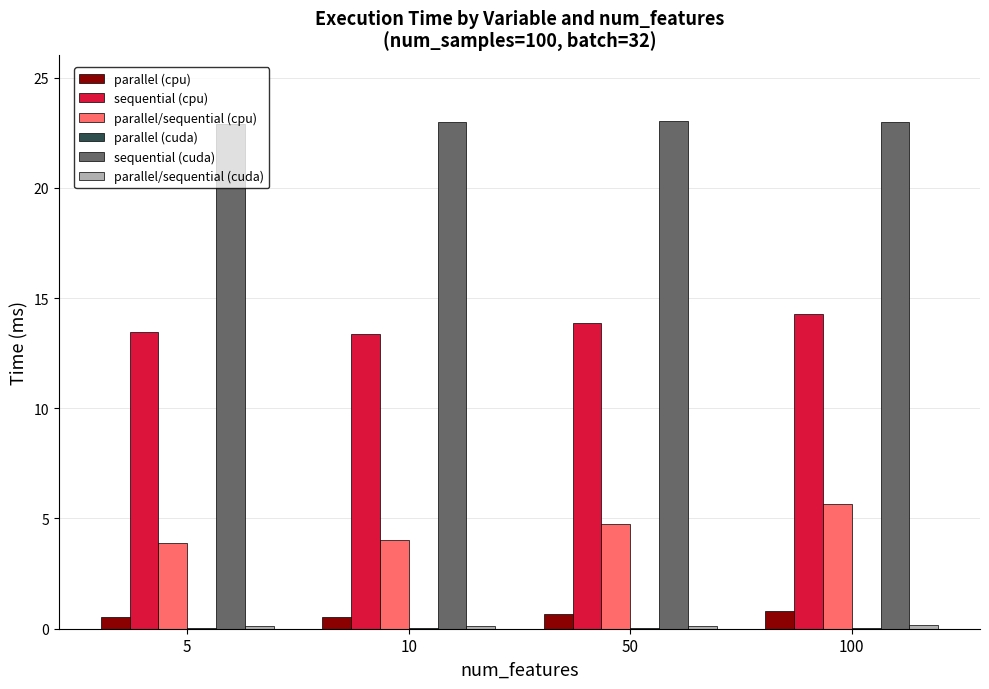

True or false: parallel (cpu) has a value of 0.5 at 5.

True